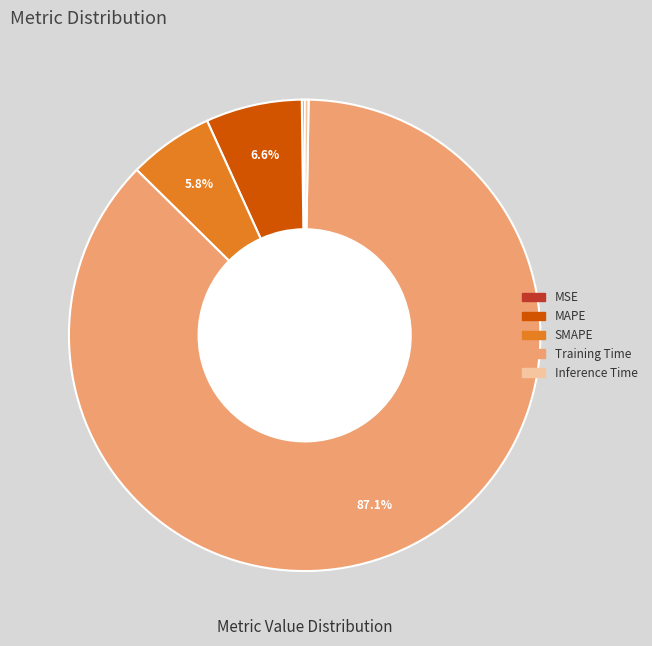

Which slice represents more than half of the pie?

Training Time